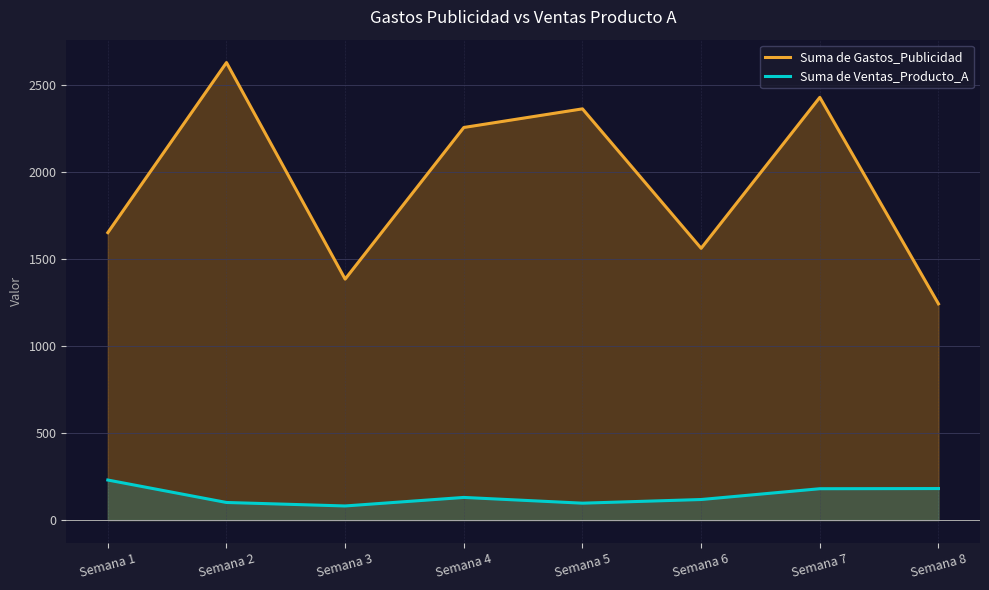

What is the value of the Suma de Ventas_Producto_A point at the 5th from the left?

97